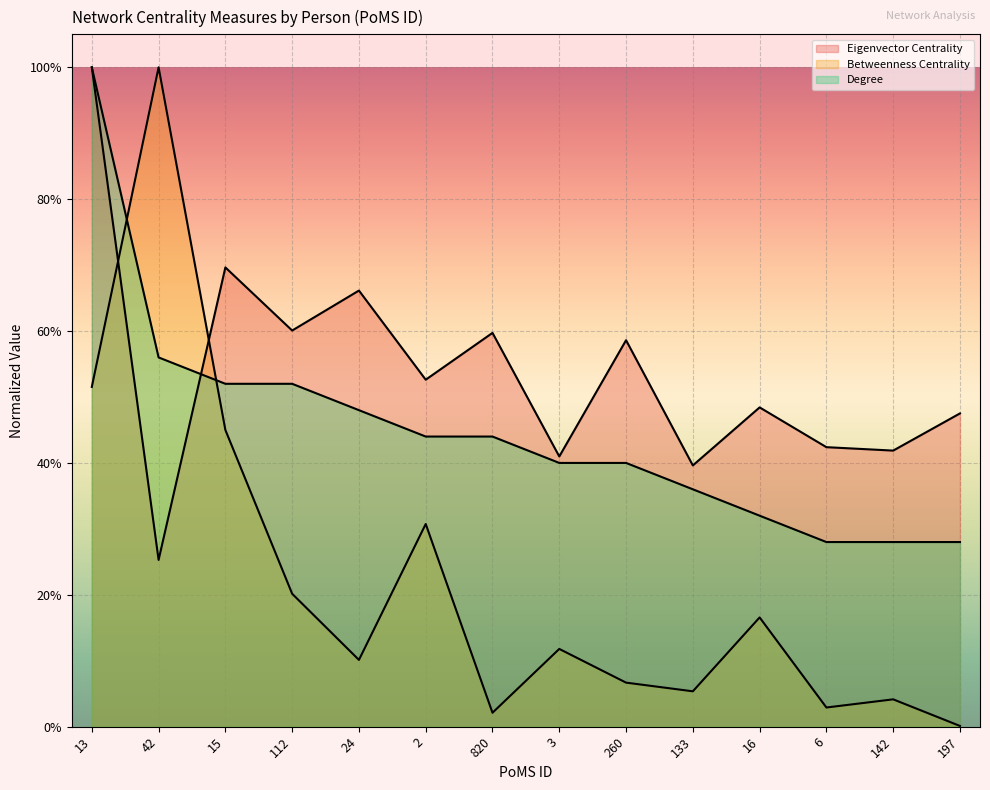

Rank the categories by Betweenness Centrality value from lowest to highest.

197, 820, 6, 142, 133, 260, 24, 3, 16, 112, 2, 15, 13, 42